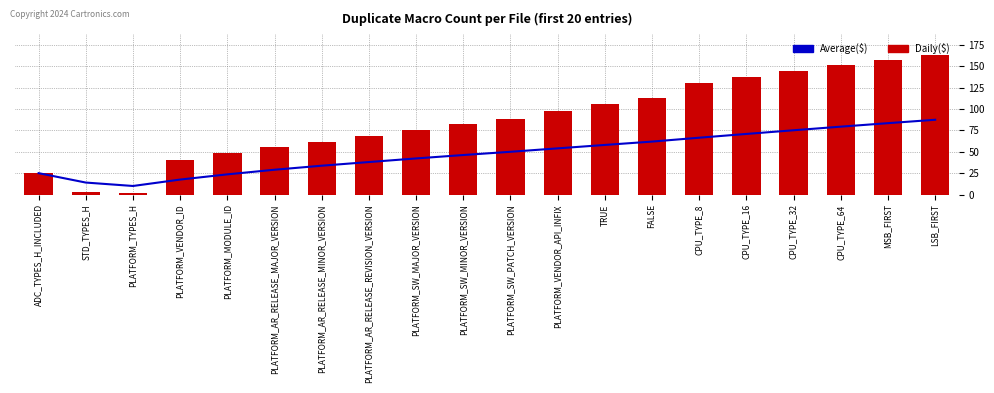

Count the number of categories in the chart.

20